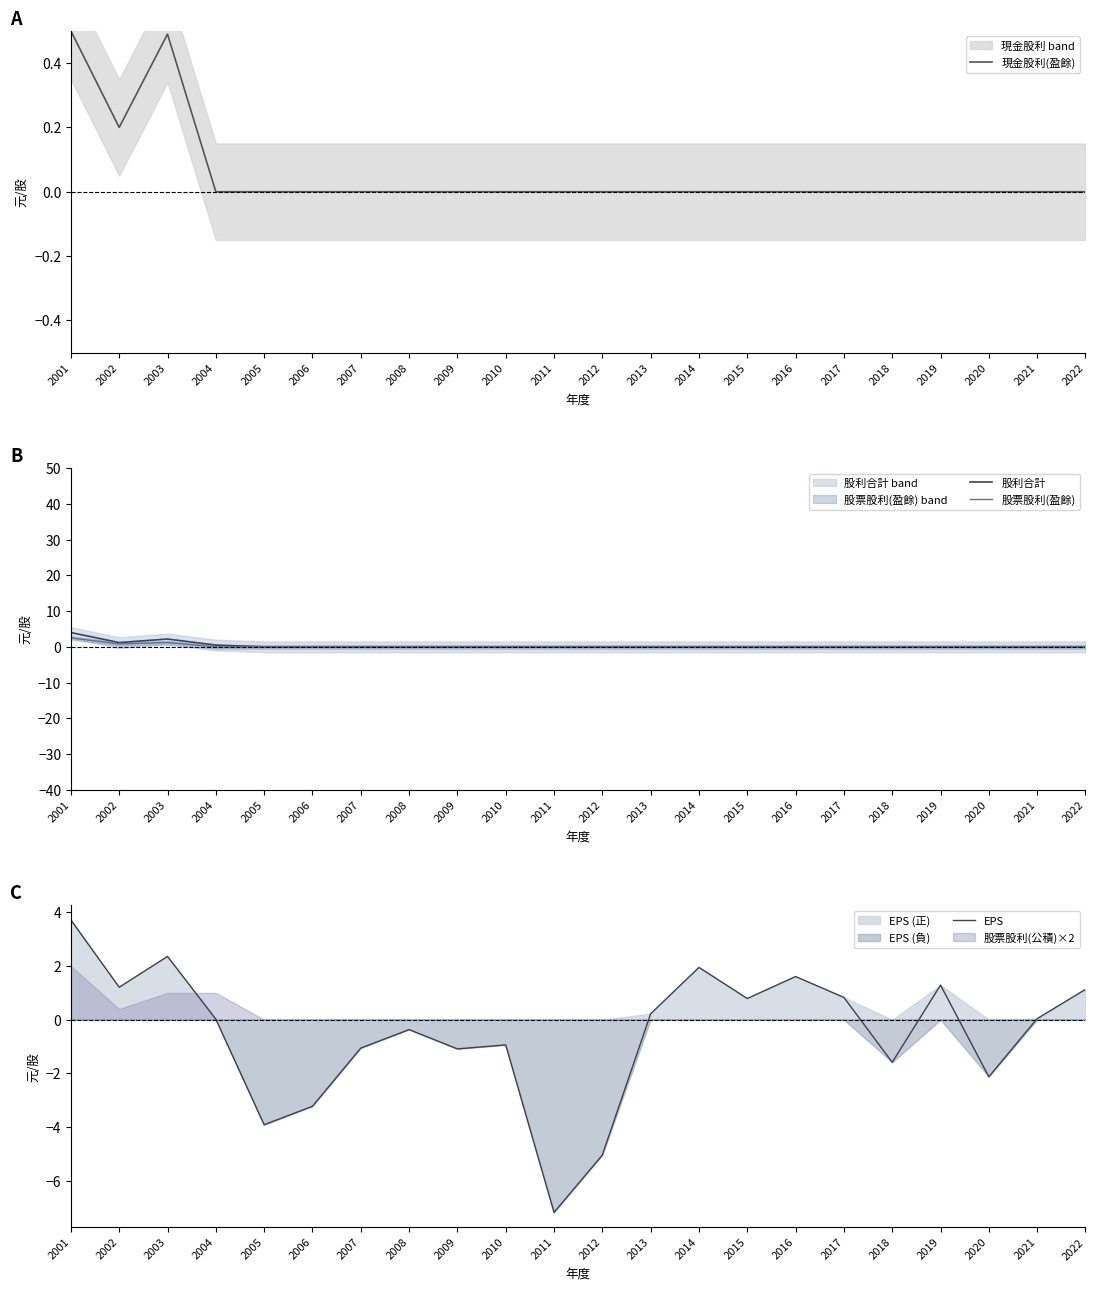

In 股利合計, how many points are higher than both neighbors (excluding endpoints)?

1